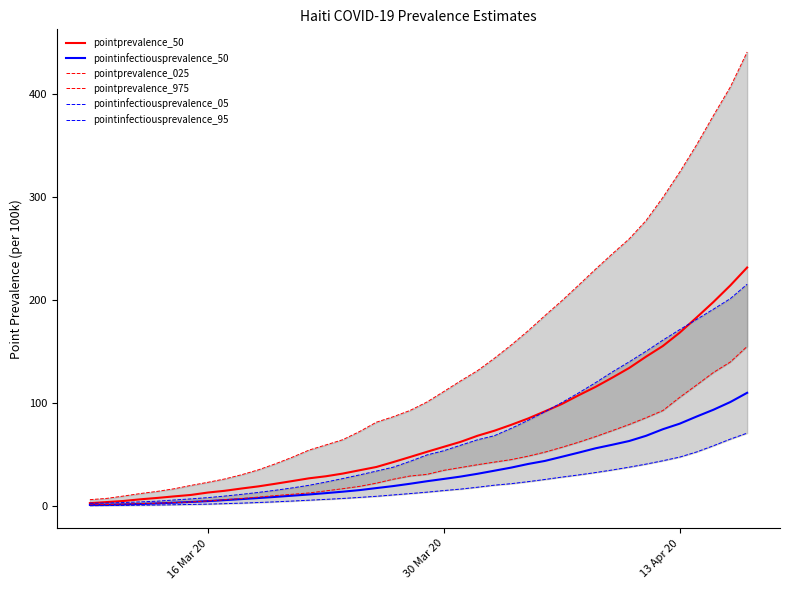

The value of pointprevalence_025 at 25 is 59.2. True or false?

False